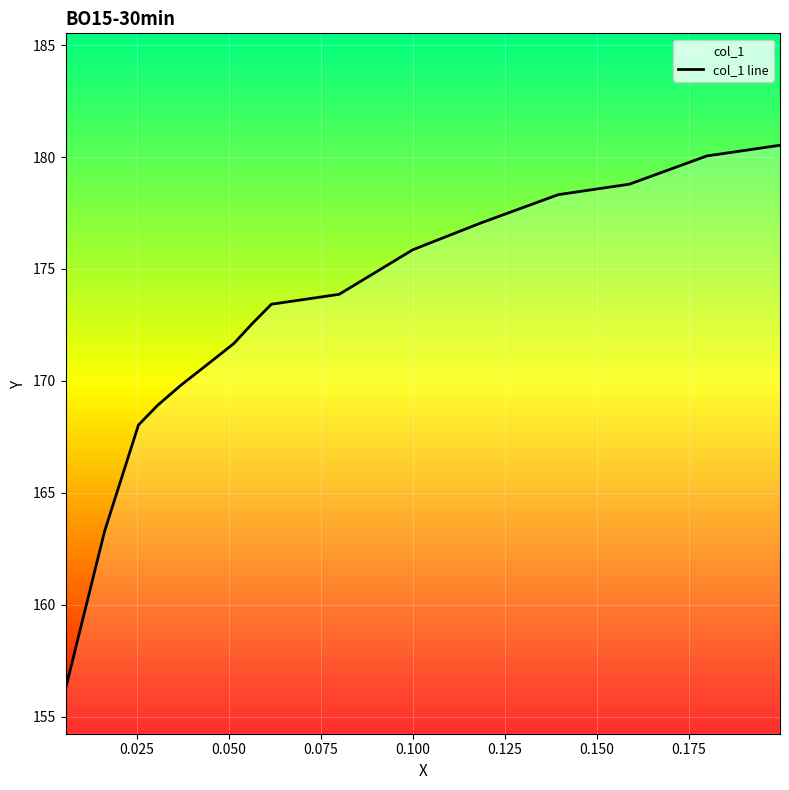

Is it true that the value at 10 is 47.1?

False